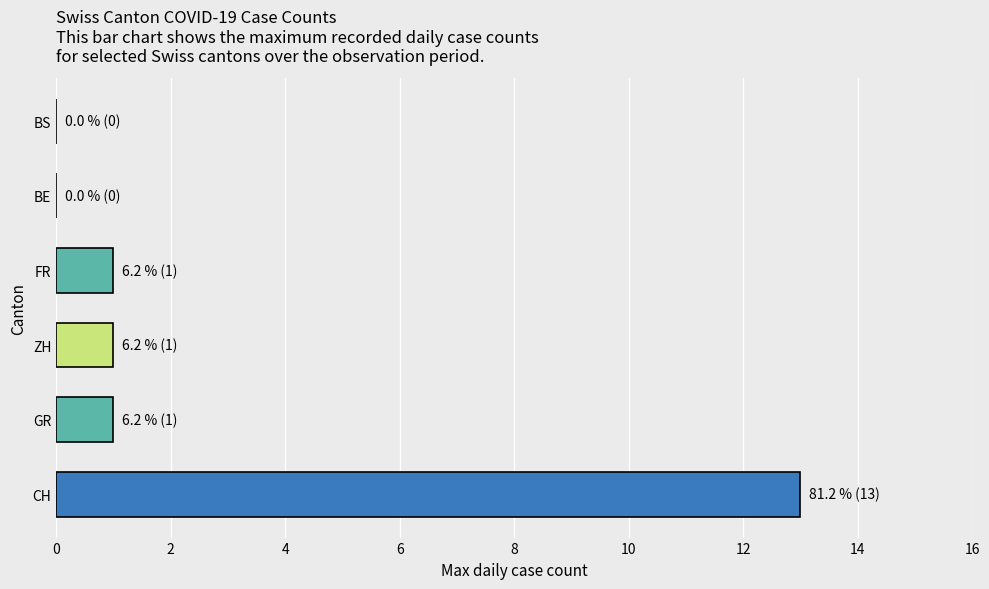

How many bars are there in total?

6